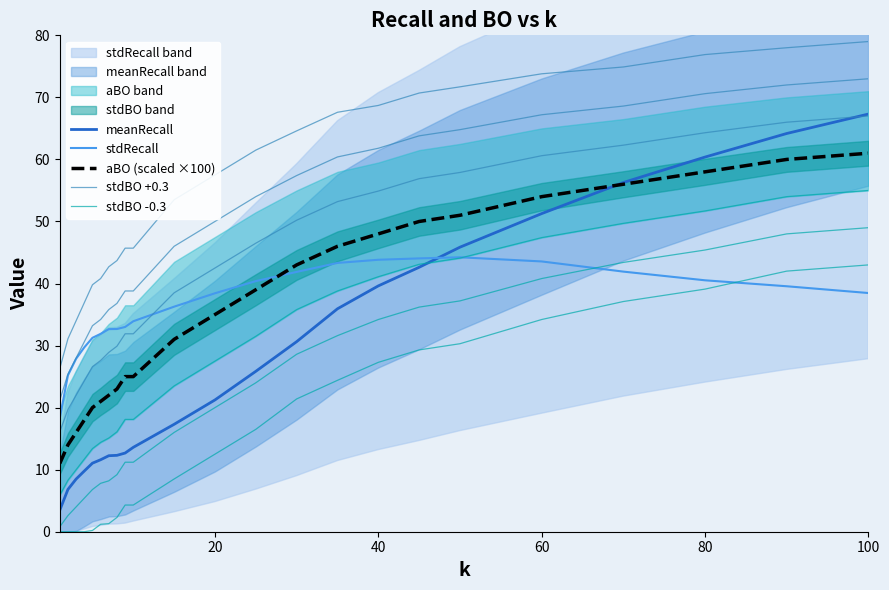

What is the label of the 22nd point from the right?

20